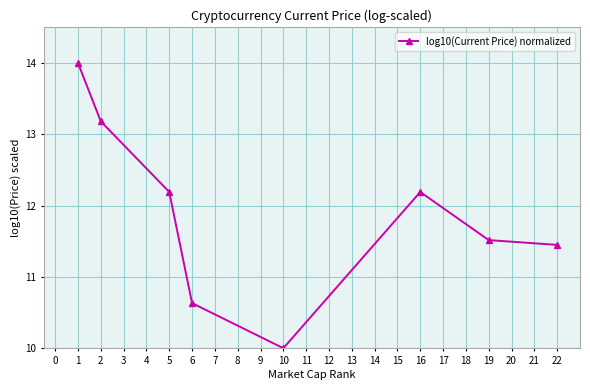

Approximately how many times larger is the value at 1 compared to 16?

1.1